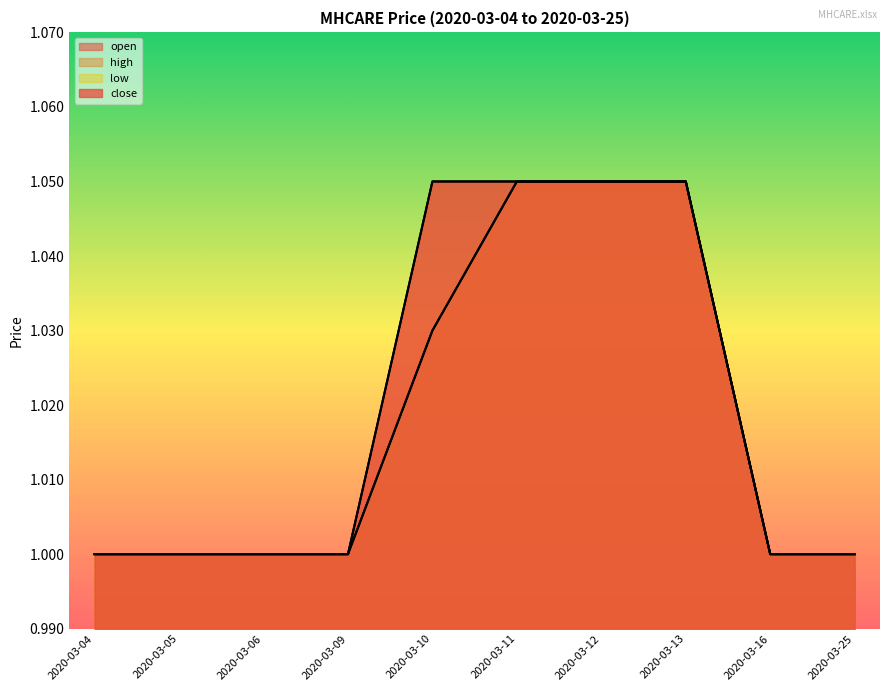

Rank the categories by close line value from lowest to highest.

2020-03-04, 2020-03-05, 2020-03-06, 2020-03-09, 2020-03-16, 2020-03-25, 2020-03-10, 2020-03-11, 2020-03-12, 2020-03-13